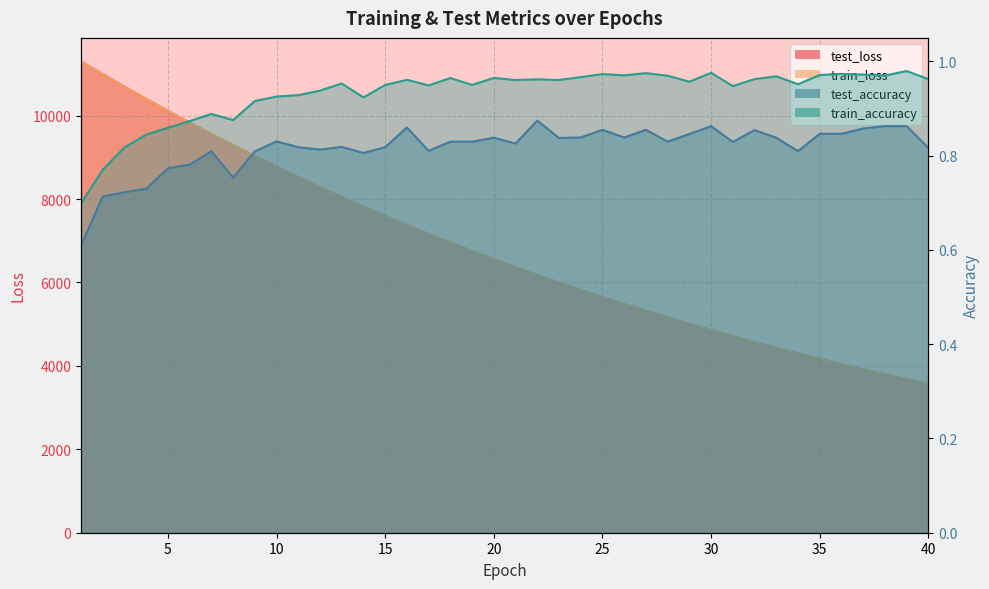

What is the sum of the train_loss values at 24 and 25?

11461.4